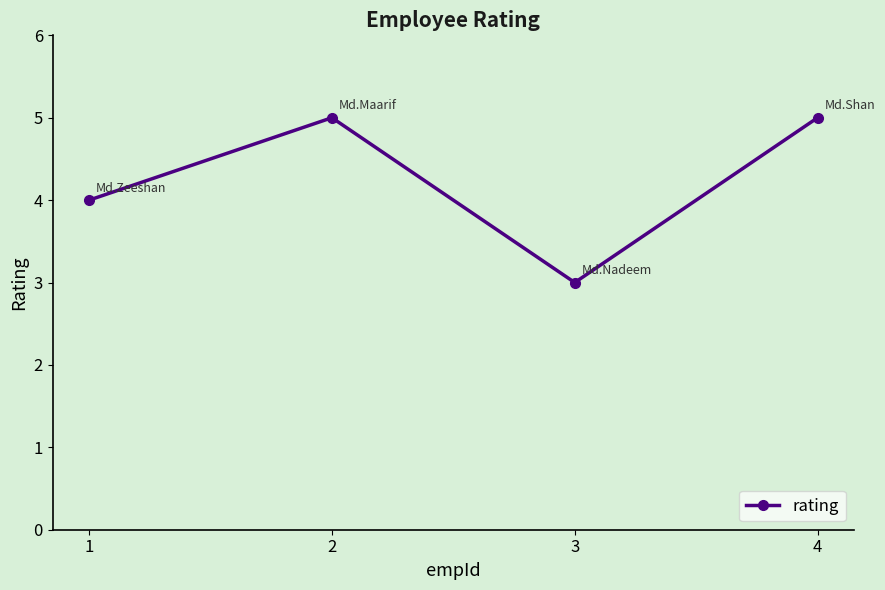

What is the maximum value shown in the chart?

5